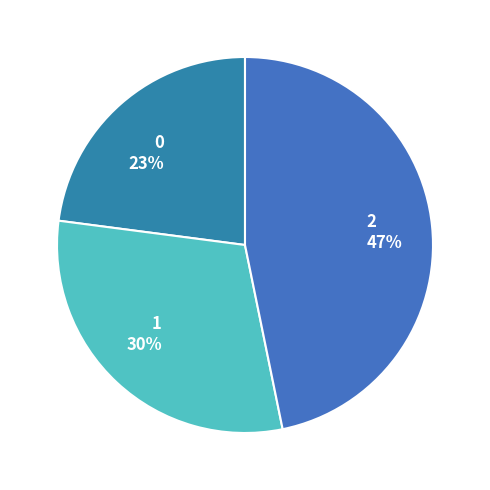

Approximately how many times larger is the value at 0 compared to 2?

0.5